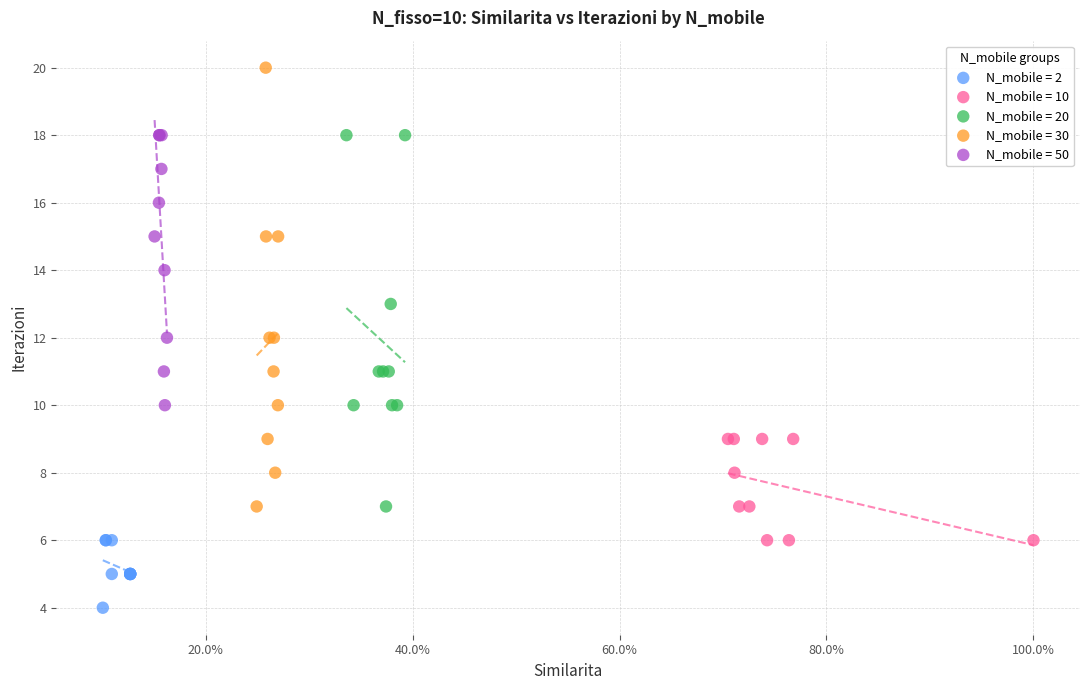

Which series contains the highest Y value?

N_mobile = 30